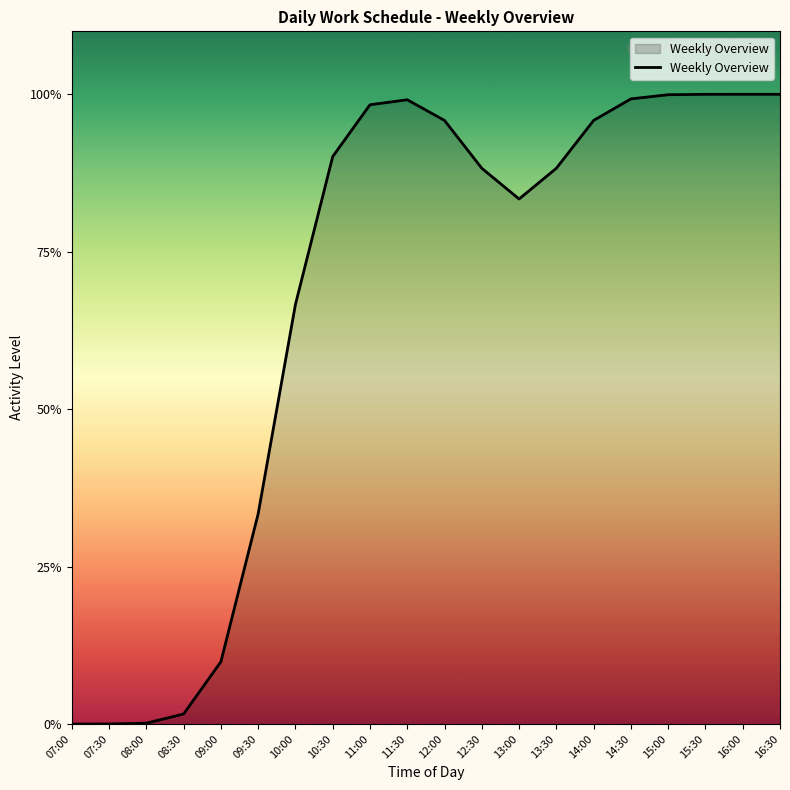

Reading right to left, what are all the values shown in this chart?

1.0	1.0	1.0	1.0	1.0	1.0	0.9	0.8	0.9	1.0	1.0	1.0	0.9	0.7	0.3	0.1	0.0	0.0	0.0	0.0